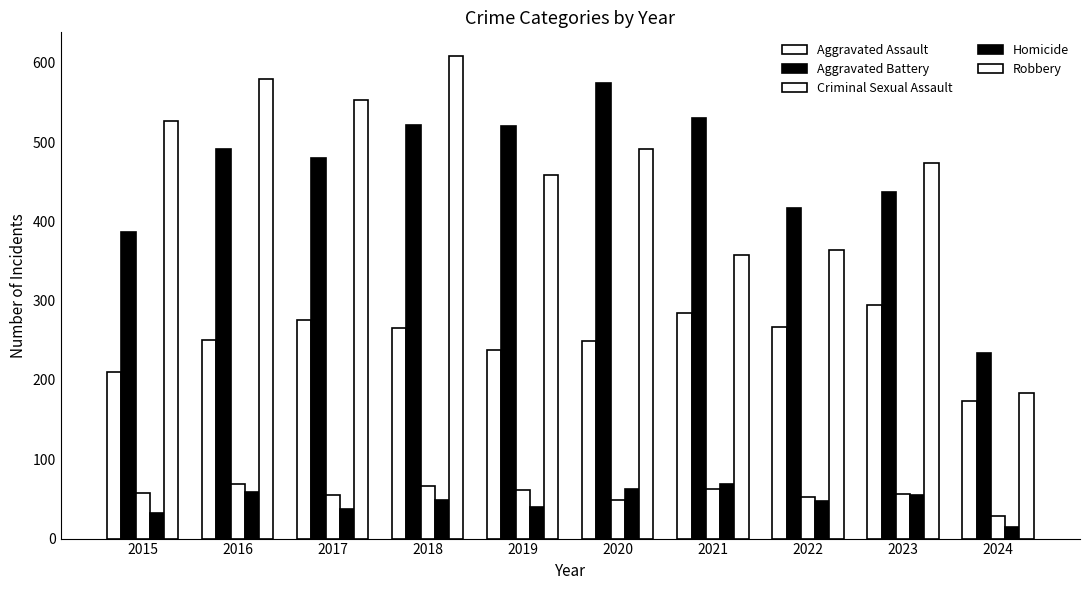

Count the number of data series in this chart.

5